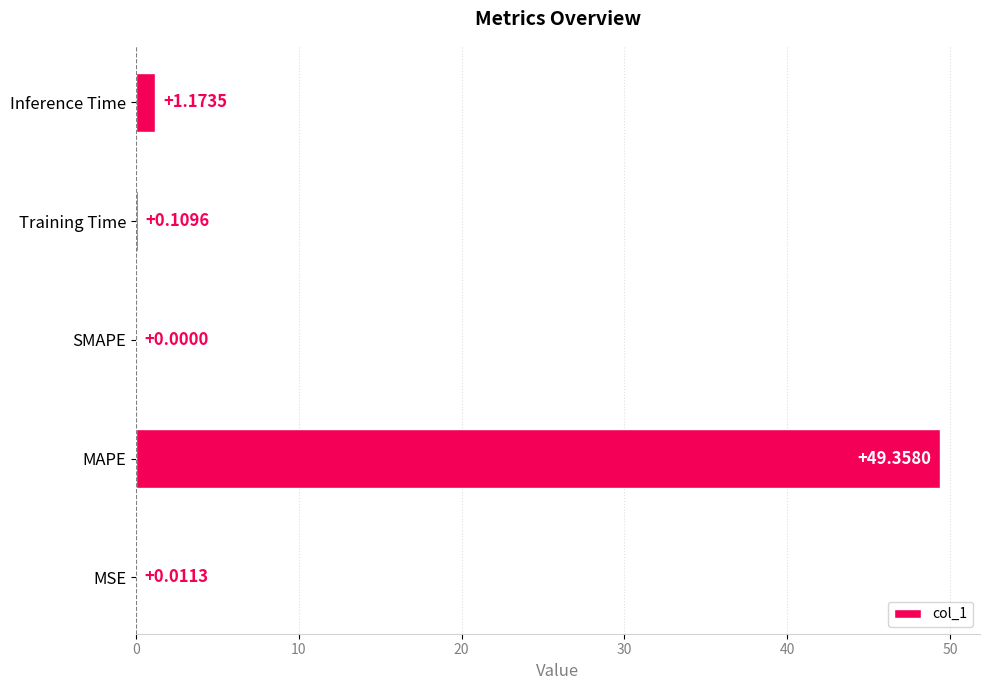

Are the bars horizontal?

Yes